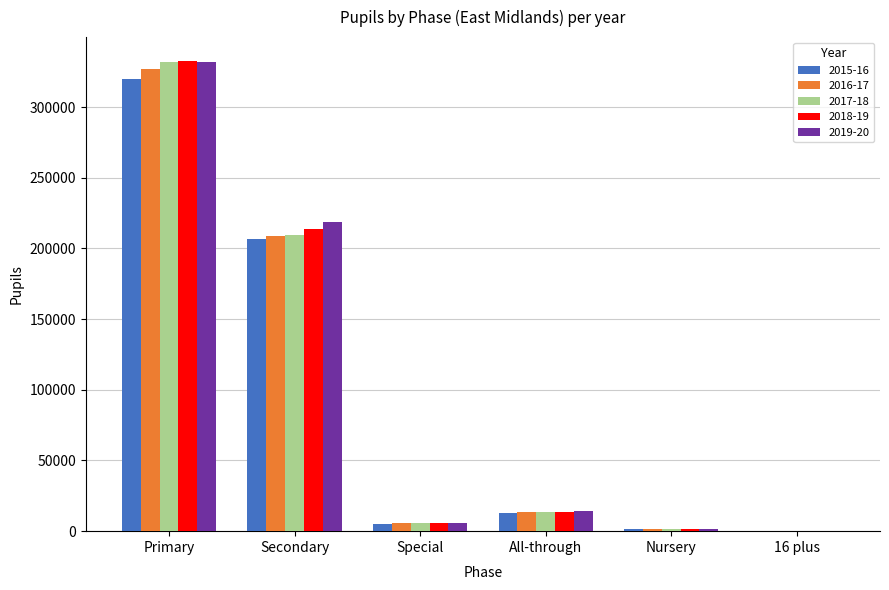

What is the total value across all series at All-through?

67854.0